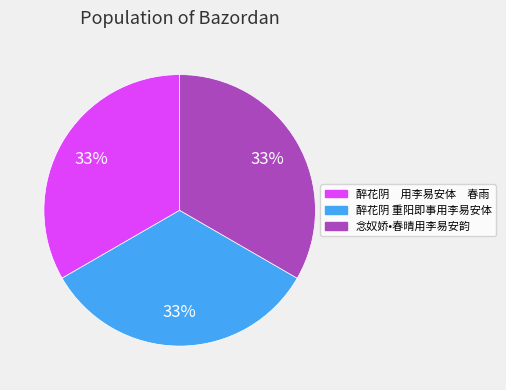

Approximately how many times larger is the value at 念奴娇•春晴用李易安韵 compared to 醉花阴 用李易安体 春雨?

1.0